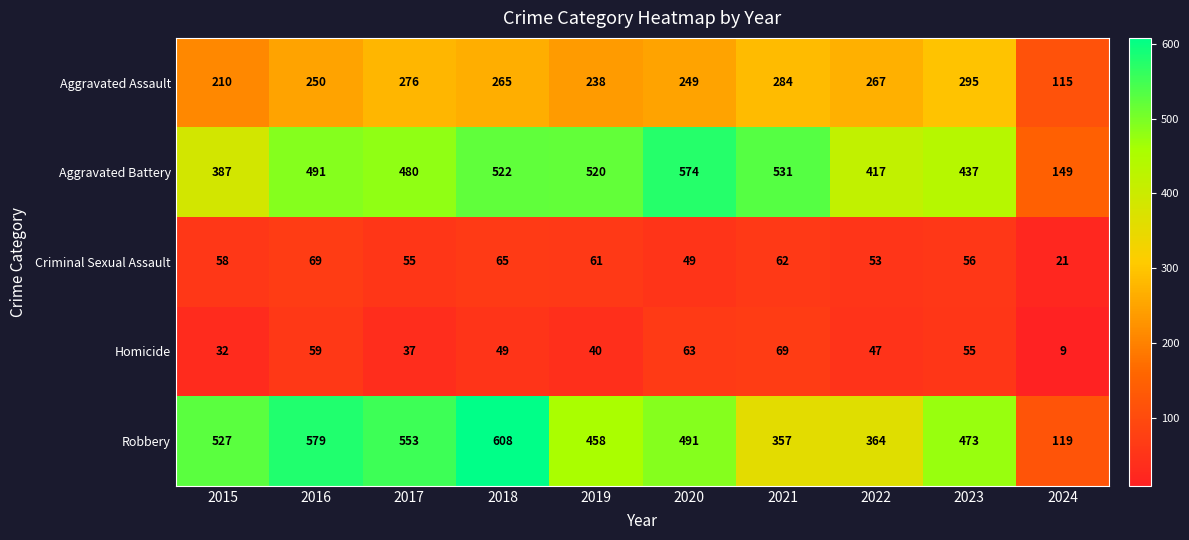

What is the difference between the Aggravated Assault values at 2015 and 2020?

39